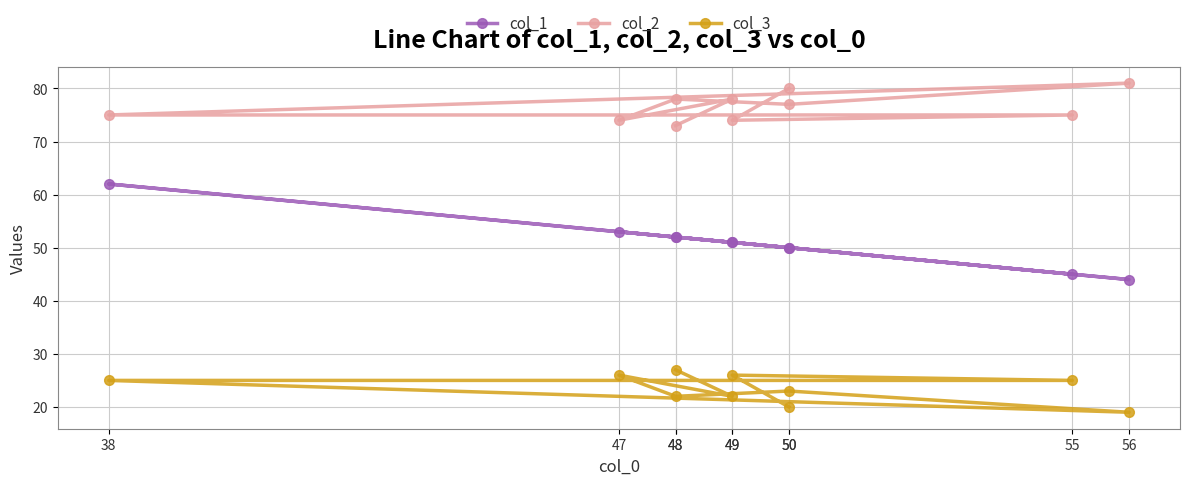

Reading left to right, list all the values displayed in this chart.

col_1: 48=52	49=51	47=53	48=52	50=50	56=44	38=62	55=45	49=51	50=50
col_2: 48=73	49=78	47=74	48=78	50=77	56=81	38=75	55=75	49=74	50=80
col_3: 48=27	49=22	47=26	48=22	50=23	56=19	38=25	55=25	49=26	50=20